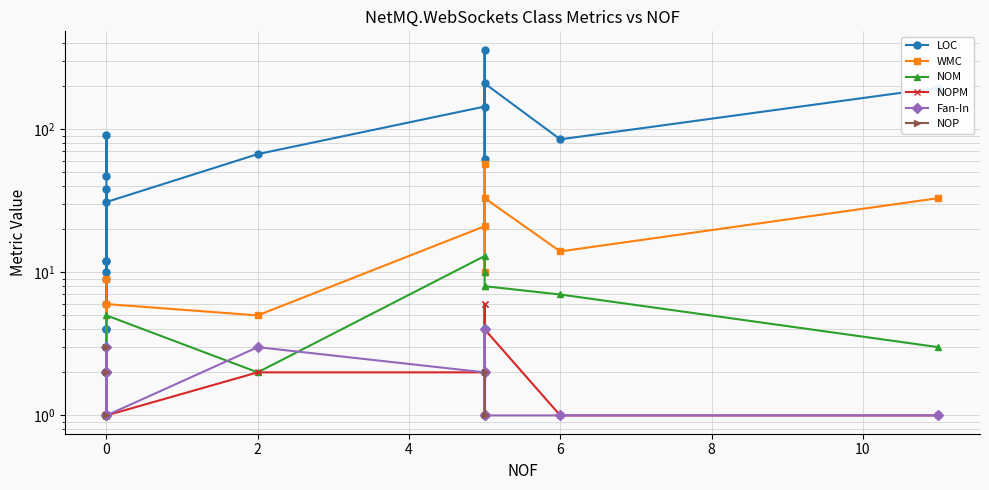

True or false: Fan-In and WMC cross at least once.

False